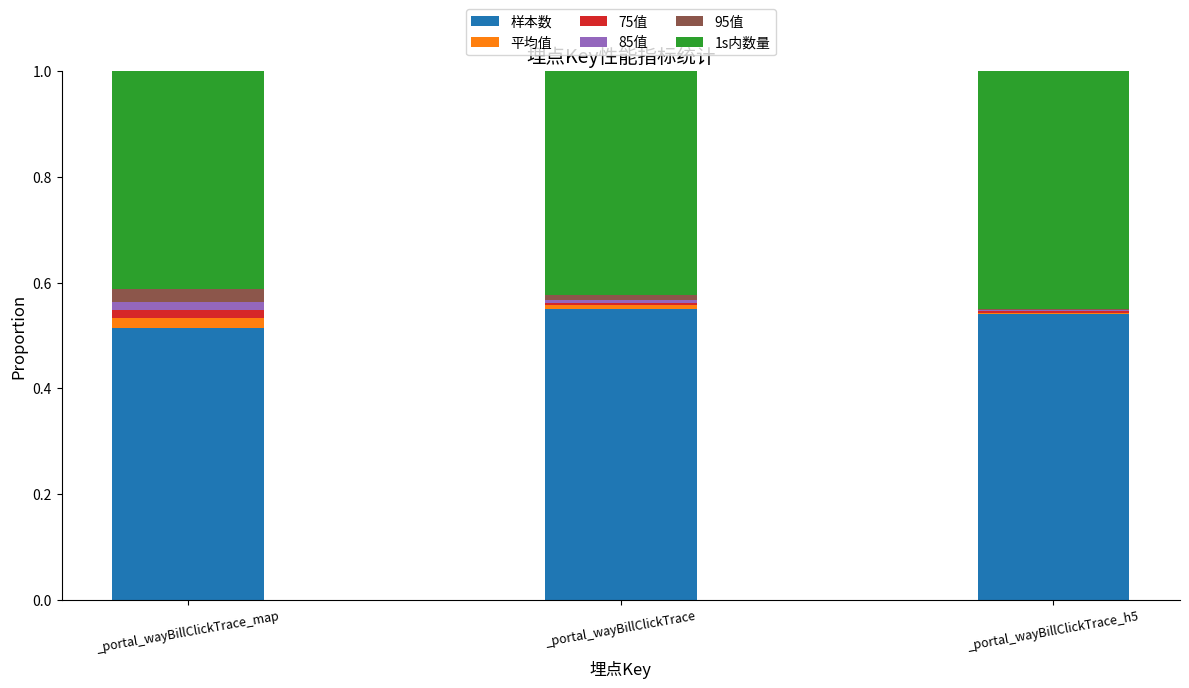

What is the label of the 3rd bar from the right?

_portal_wayBillClickTrace_map